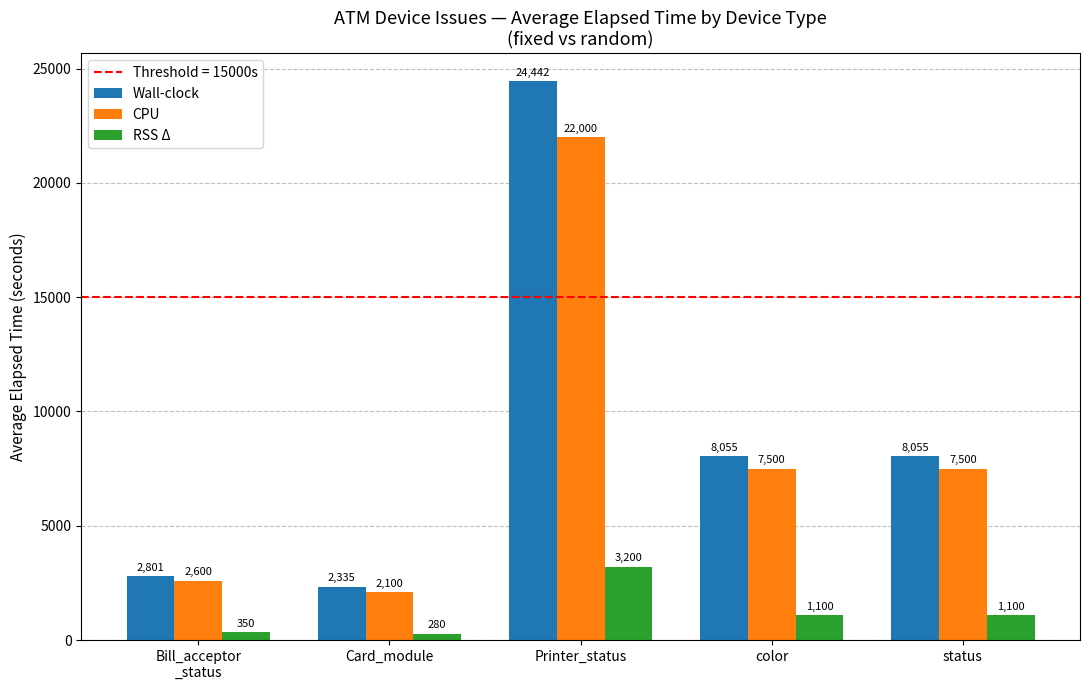

Reading left to right, extract all data points from this chart.

Wall-clock: Bill_acceptor
_status=2801	Card_module=2335	Printer_status=24442	color=8055	status=8055
CPU: Bill_acceptor
_status=2600	Card_module=2100	Printer_status=22000	color=7500	status=7500
RSS Δ: Bill_acceptor
_status=350	Card_module=280	Printer_status=3200	color=1100	status=1100